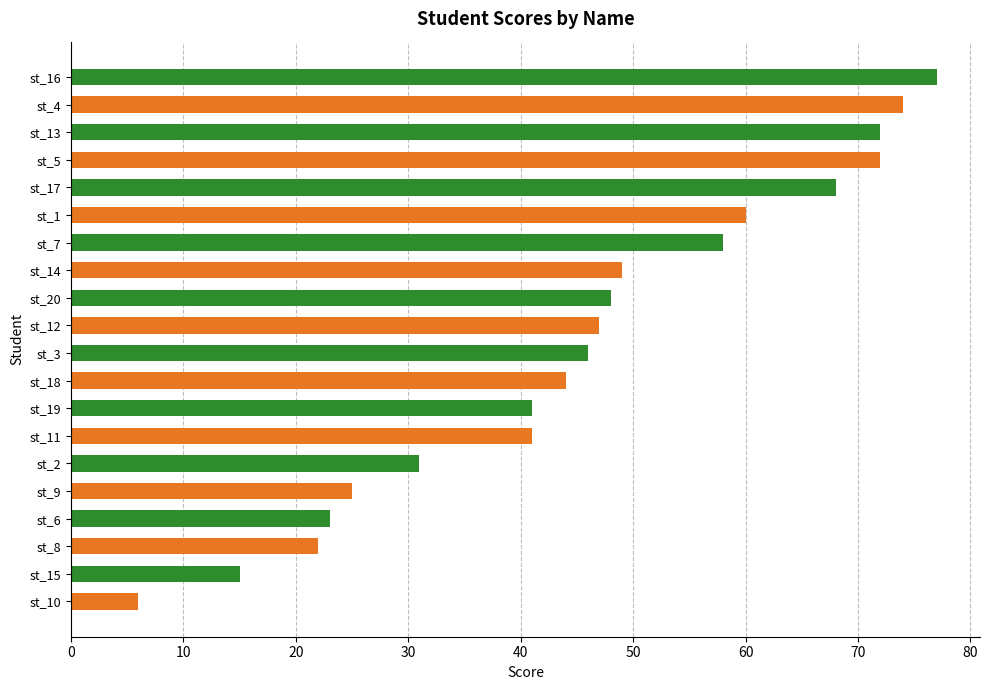

Count the number of data series in this chart.

1